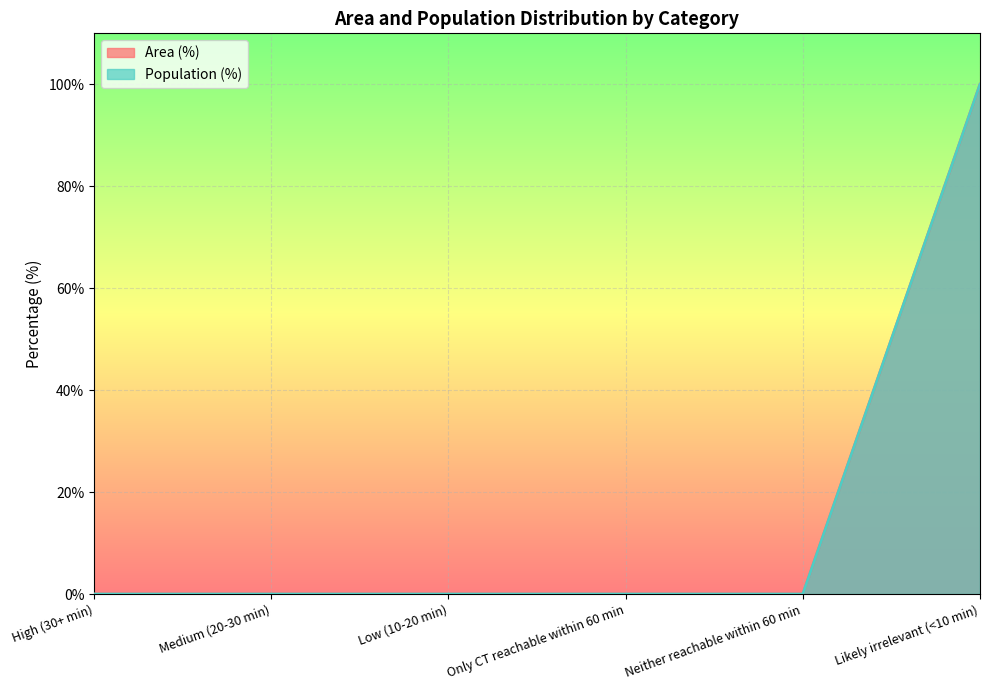

Which category has the lowest value in the Population (%) series?

High (30+ min)